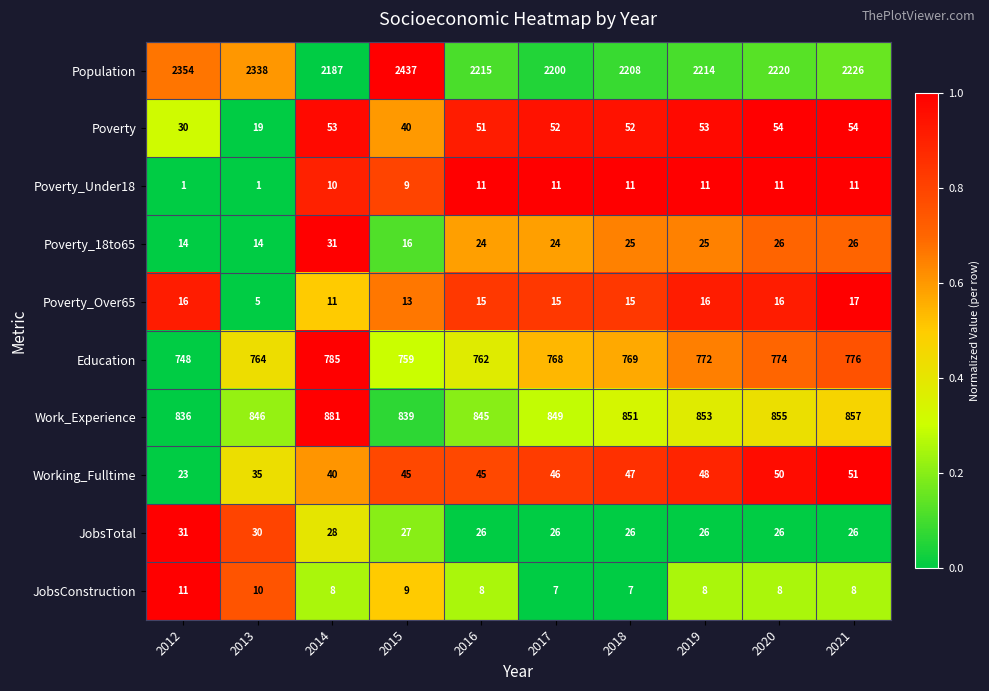

Is it true that Population equals 2215 at 2016?

True